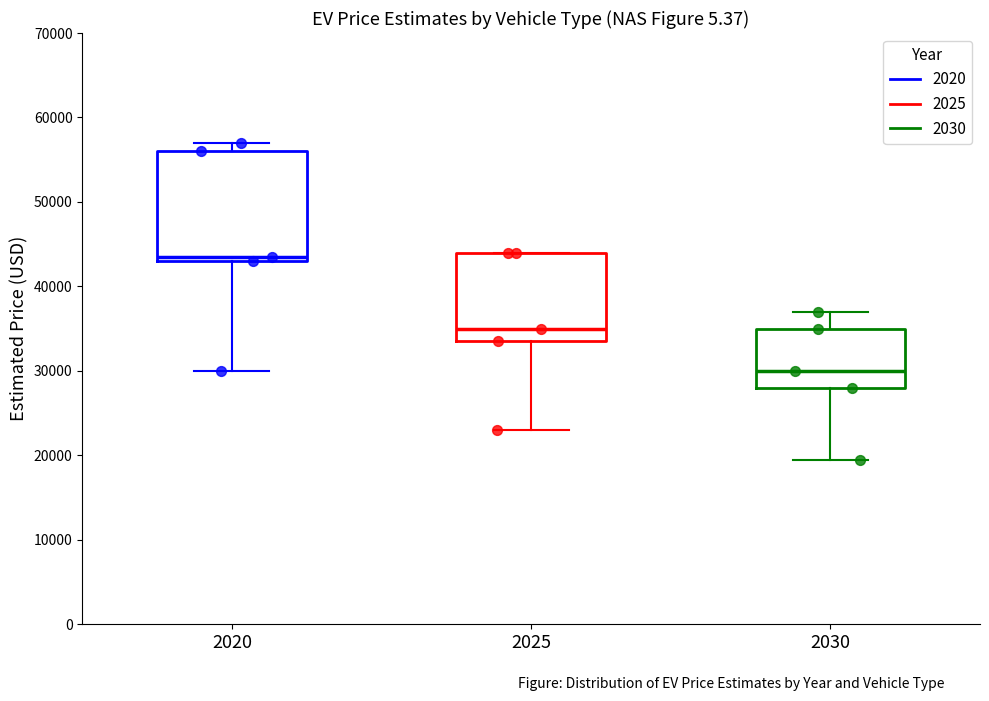

Where is the lower edge of the box at x = 2025 on the y-axis? The values are not printed on the chart, so give them approximately, as read against the axis.

34000